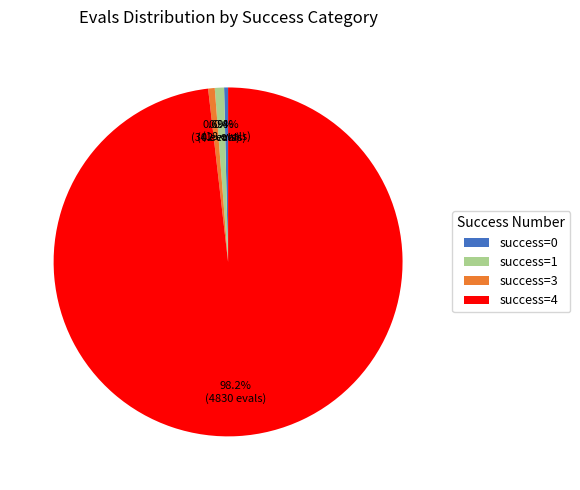

Which category has the biggest portion of the pie?

success=4